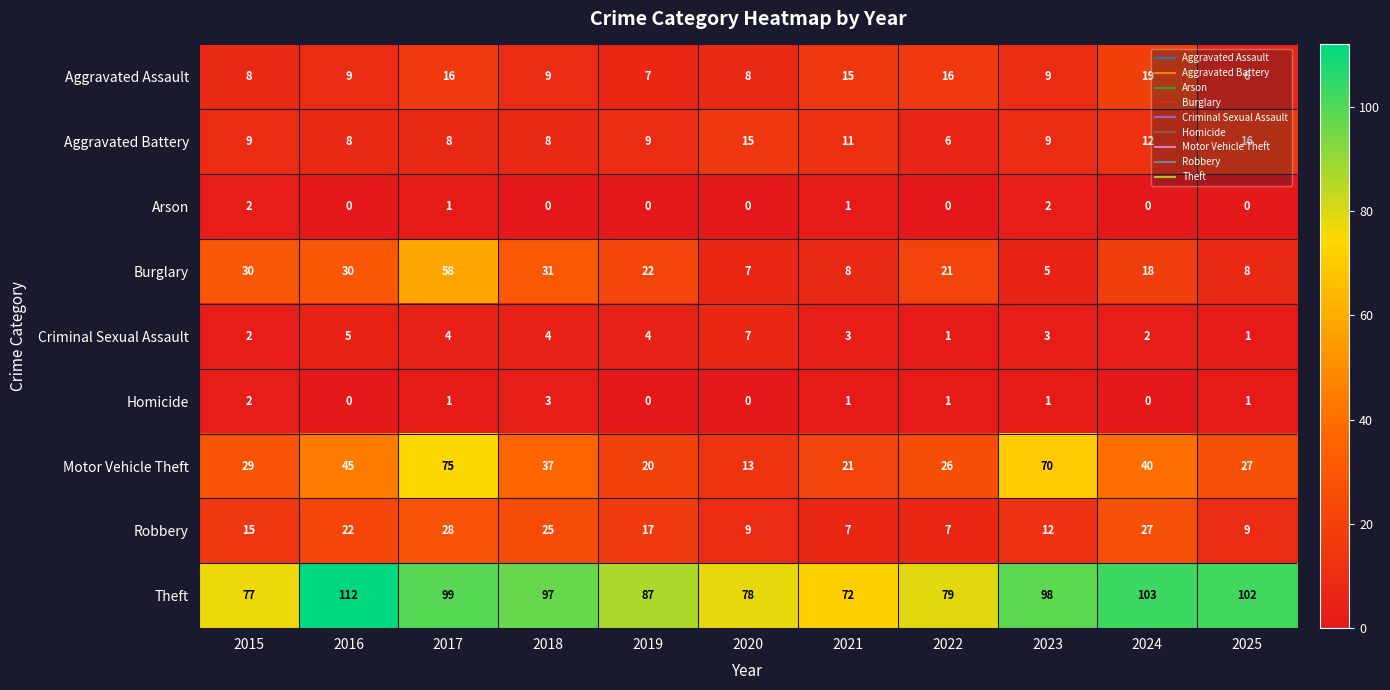

Rank the series by their maximum value, from highest to lowest.

Theft, Motor Vehicle Theft, Burglary, Robbery, Aggravated Assault, Aggravated Battery, Criminal Sexual Assault, Homicide, Arson